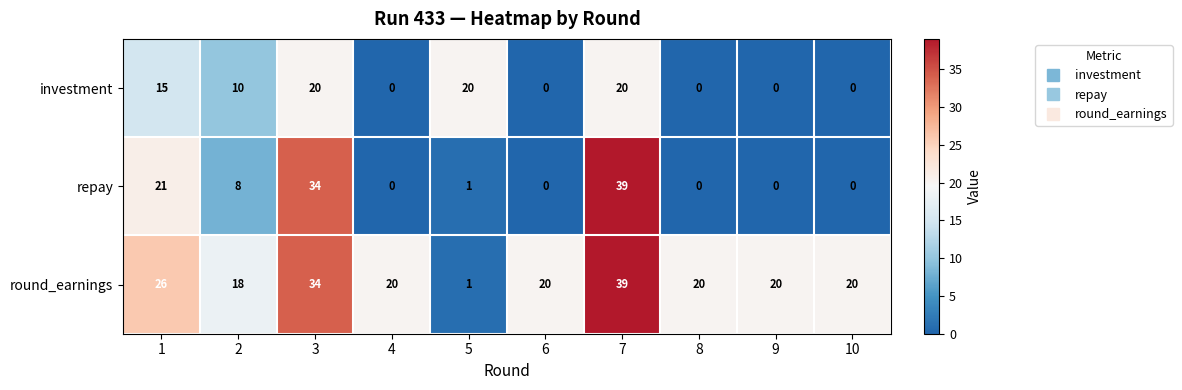

Which series has the largest range (max minus min)?

repay